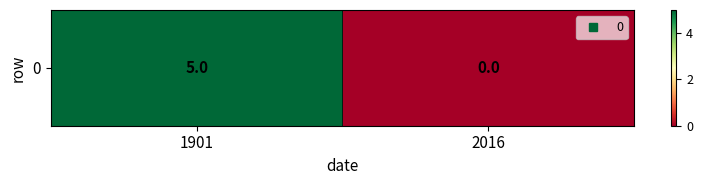

How many values are above zero?

1